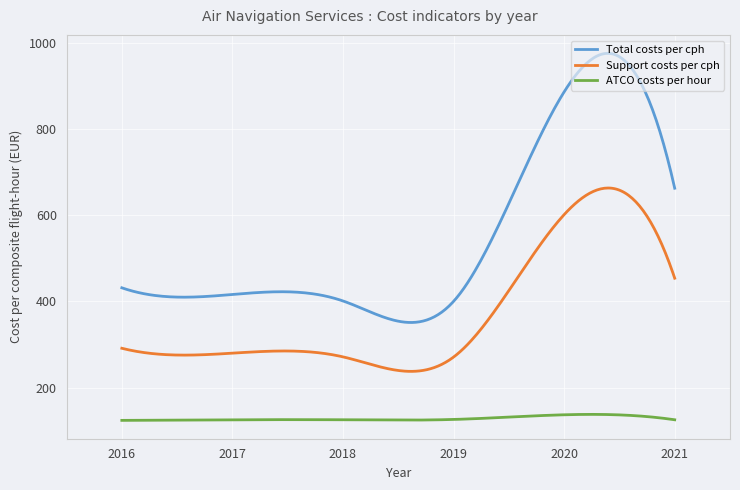

True or false: ATCO costs per hour and Support costs per cph intersect in this chart.

False